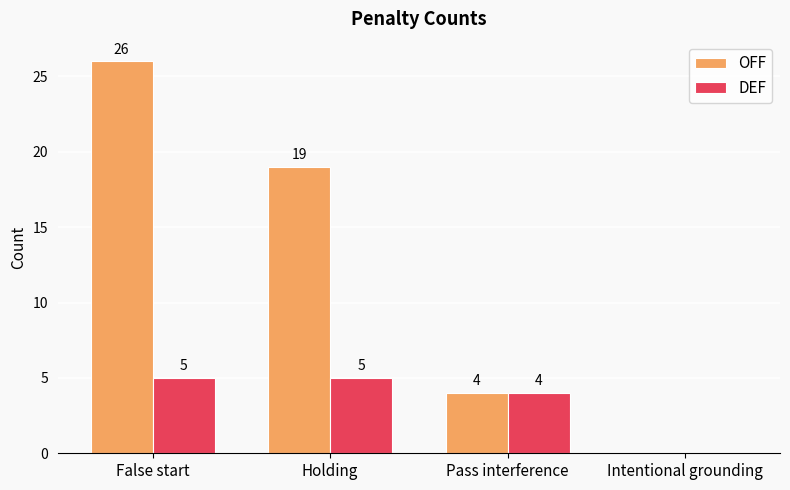

Is the value of DEF at Holding greater than the value of OFF at Holding?

No